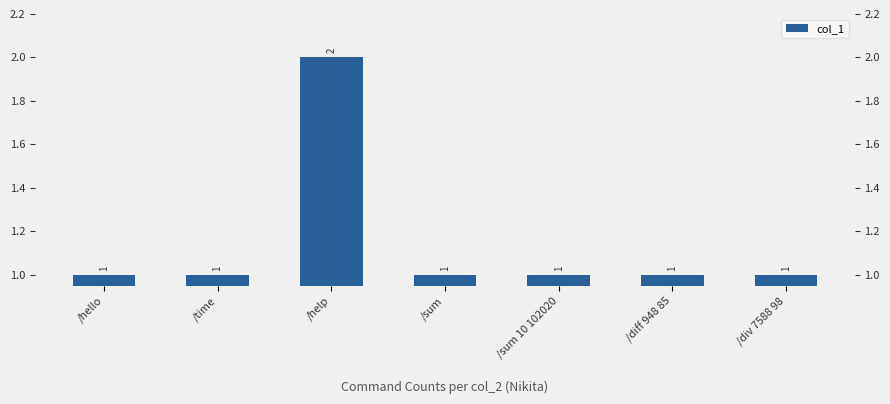

Count the number of categories in the chart.

7